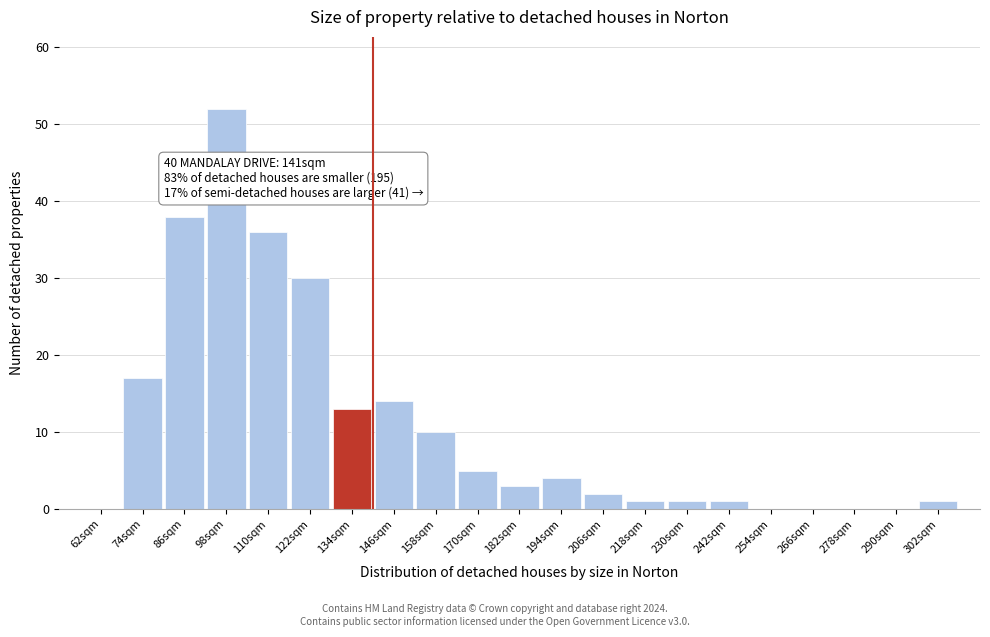

Reading left to right, transcribe all the data shown in this chart.

62sqm=0	74sqm=17	86sqm=38	98sqm=52	110sqm=36	122sqm=30	134sqm=13	146sqm=14	158sqm=10	170sqm=5	182sqm=3	194sqm=4	206sqm=2	218sqm=1	230sqm=1	242sqm=1	254sqm=0	266sqm=0	278sqm=0	290sqm=0	302sqm=1